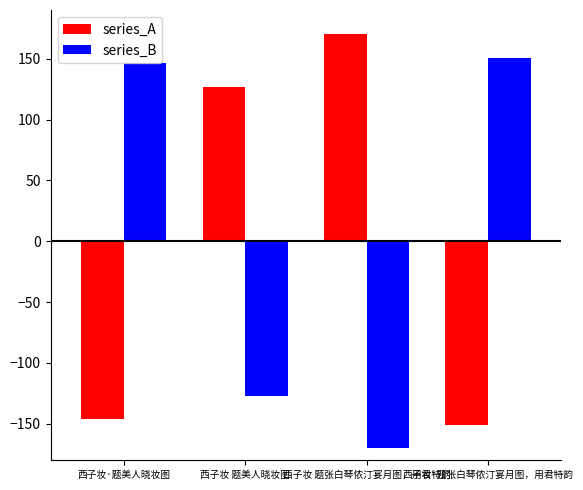

At how many categories does at least one series exceed 67?

4